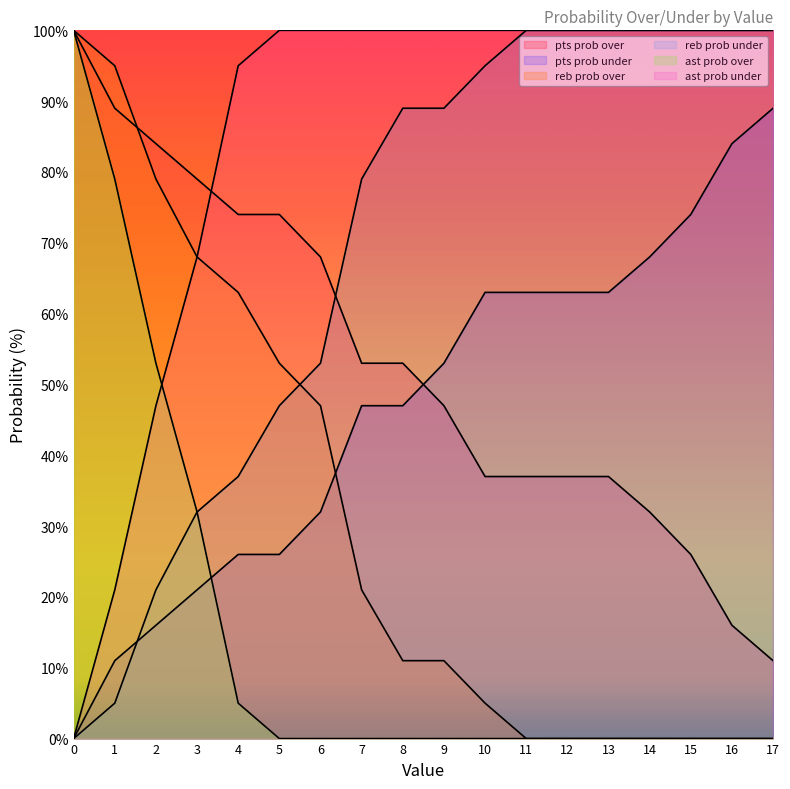

What are all the series names shown in the legend?

pts prob over, pts prob under, reb prob over, reb prob under, ast prob over, ast prob under